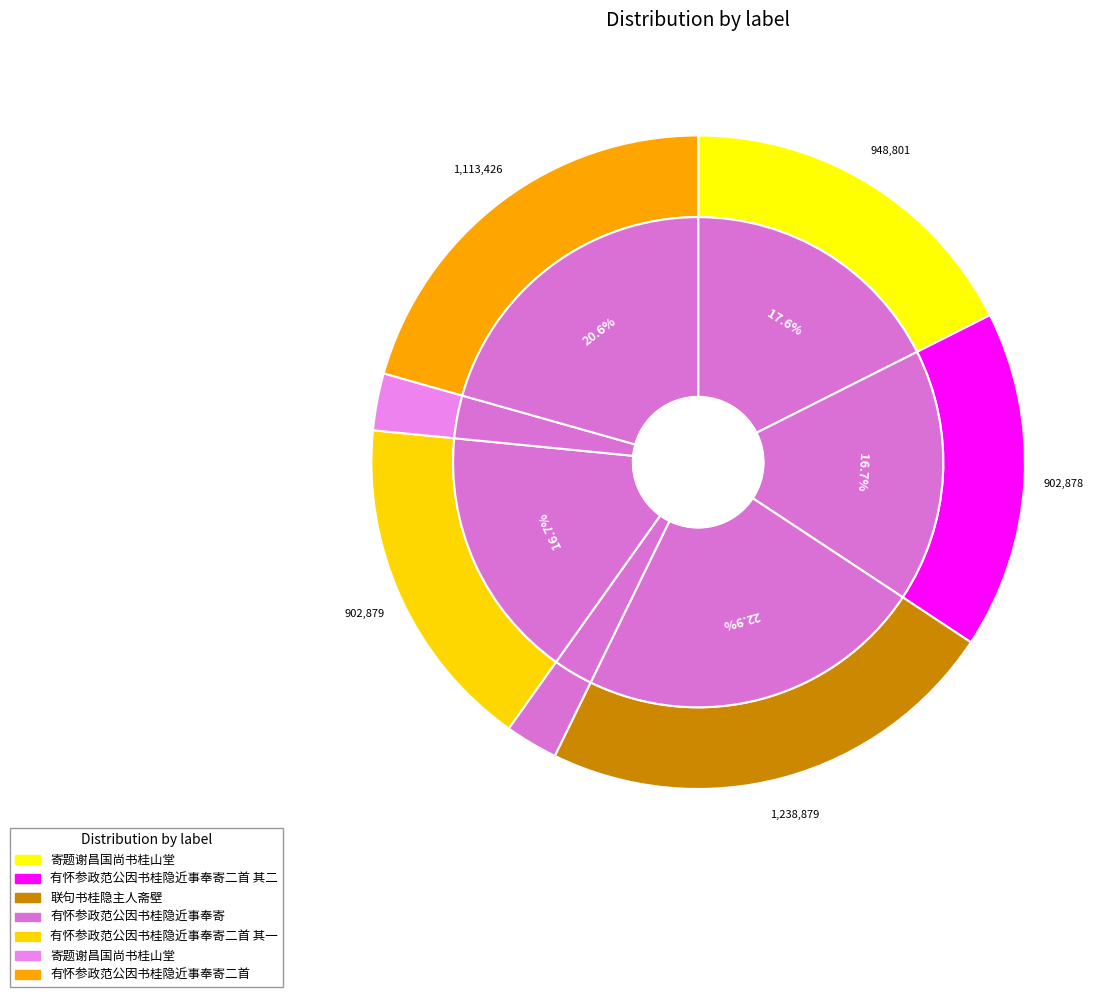

What is the smallest slice in the pie chart?

有怀参政范公因书桂隐近事奉寄